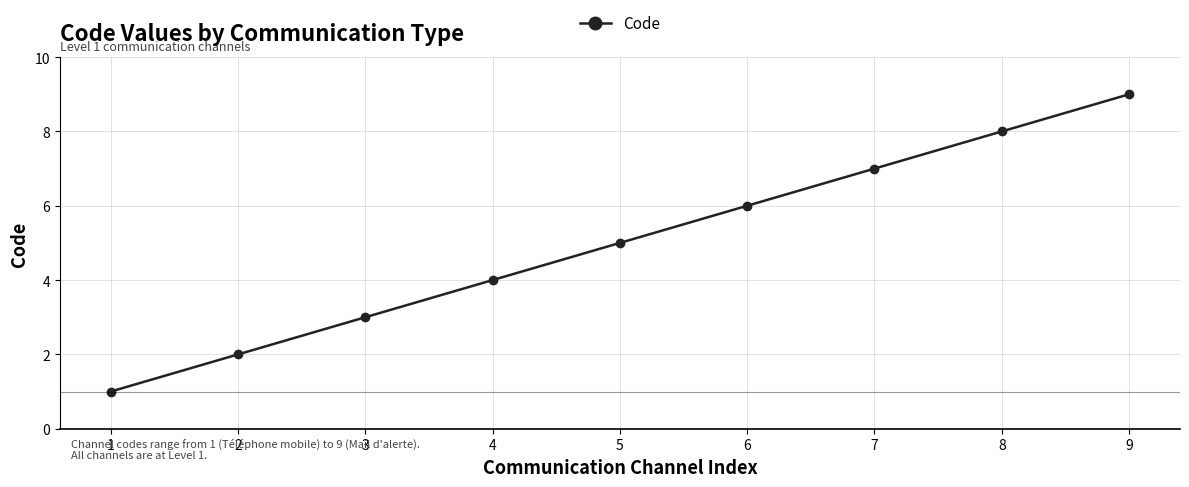

Reading right to left, transcribe all the data shown in this chart.

9=9	8=8	7=7	6=6	5=5	4=4	3=3	2=2	1=1